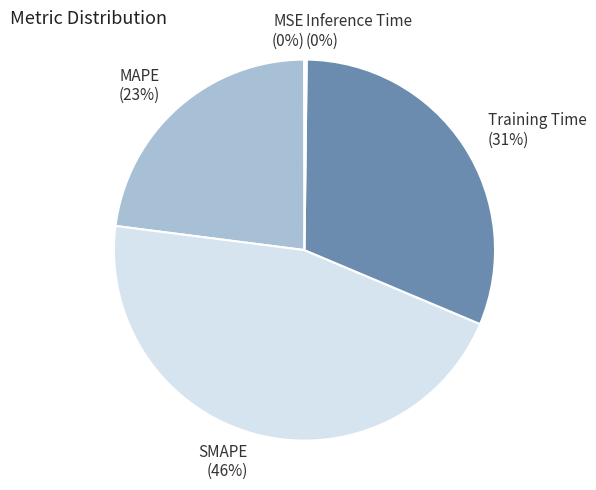

Is there any slice that represents more than half of the pie?

No